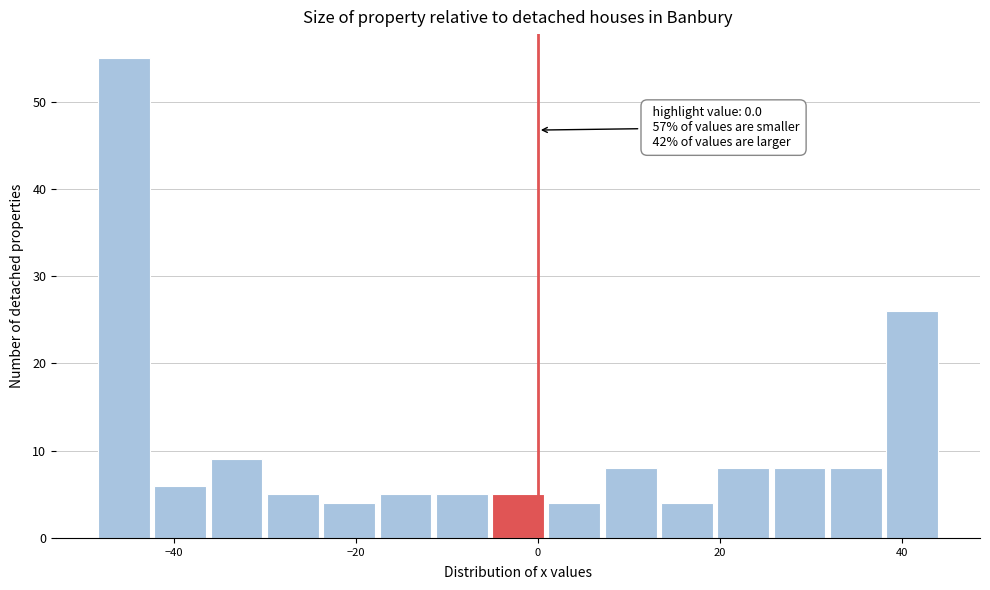

Read against the x-axis, roughly where is the centre of the tallest bar?

-46